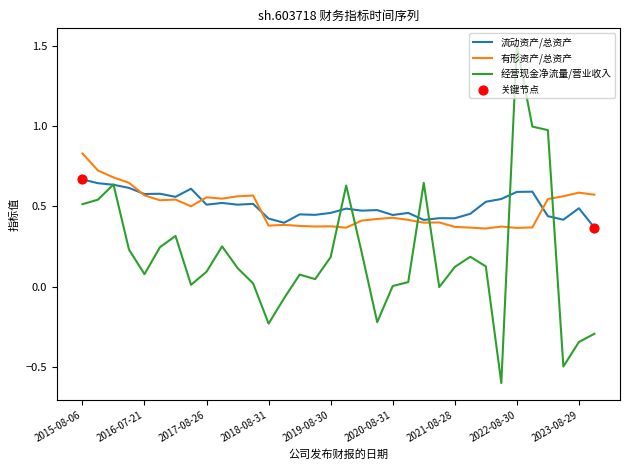

What is the maximum value shown in the chart?

1.5